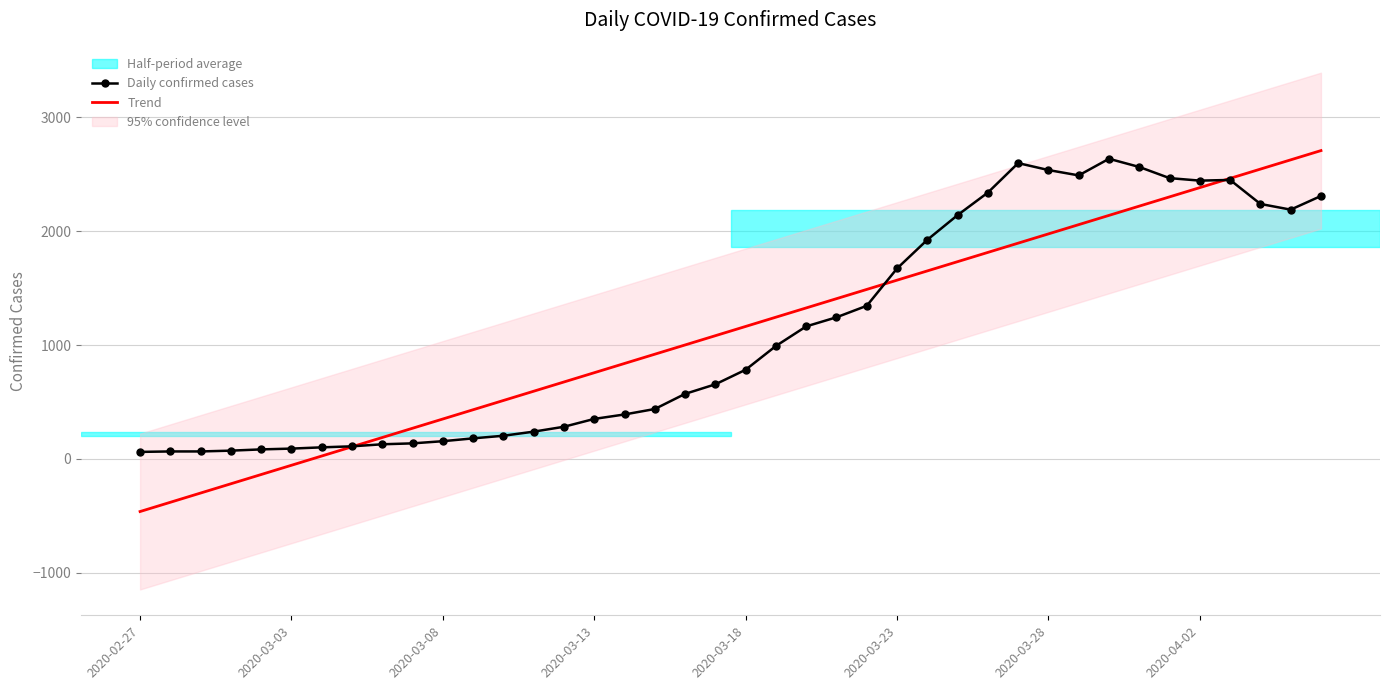

True or false: Trend has more than 0 interior local peaks.

False